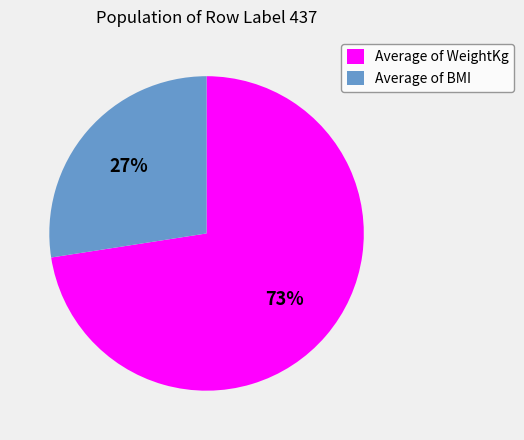

Is the sum of Average of WeightKg and Average of BMI greater than half?

Yes